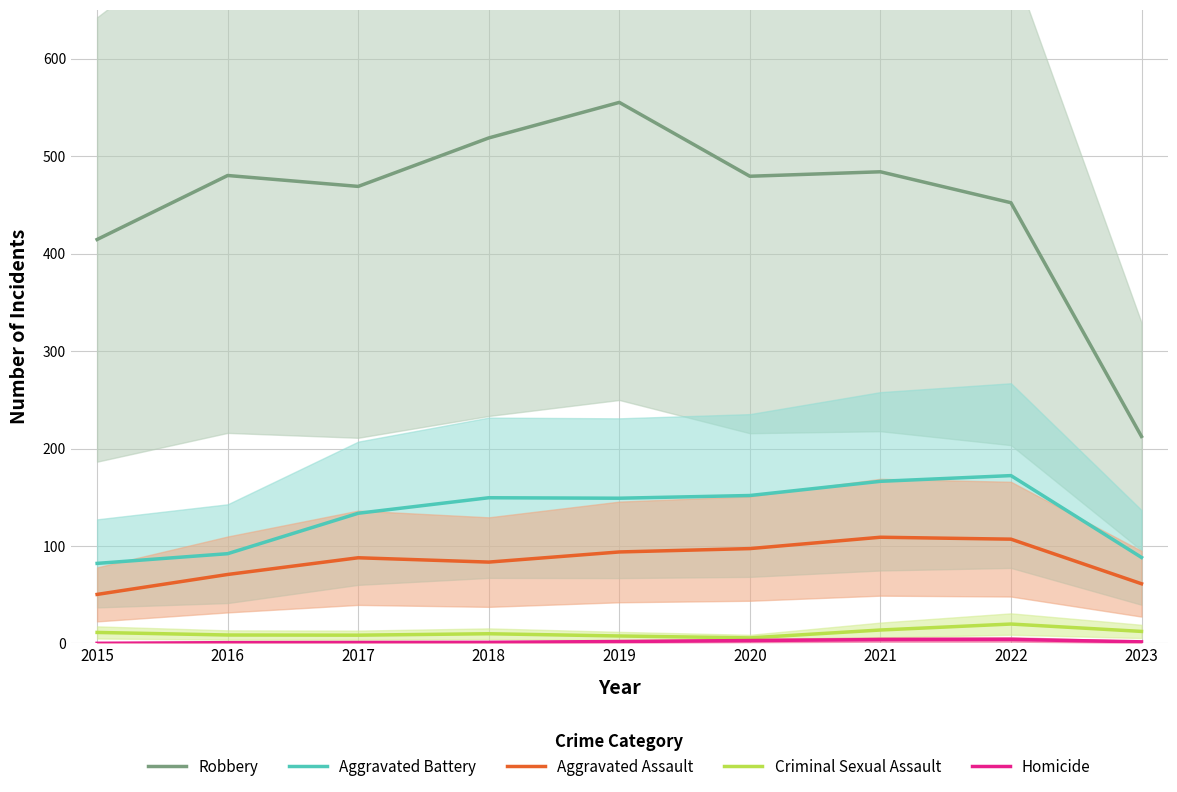

True or false: Robbery has a value of 452.2 at 2022.

True